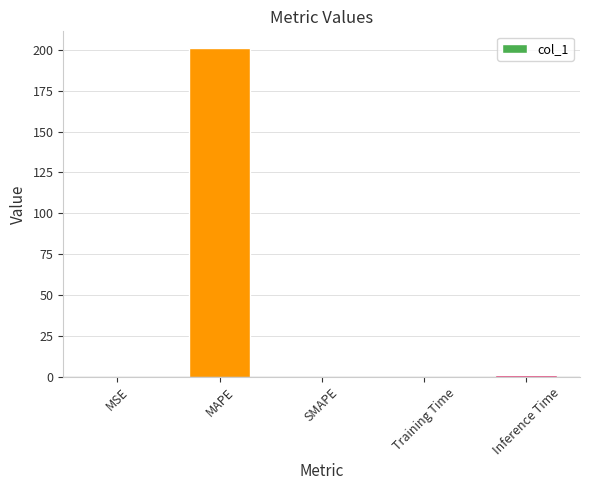

True or false: the data shows 326.4 at MAPE.

False